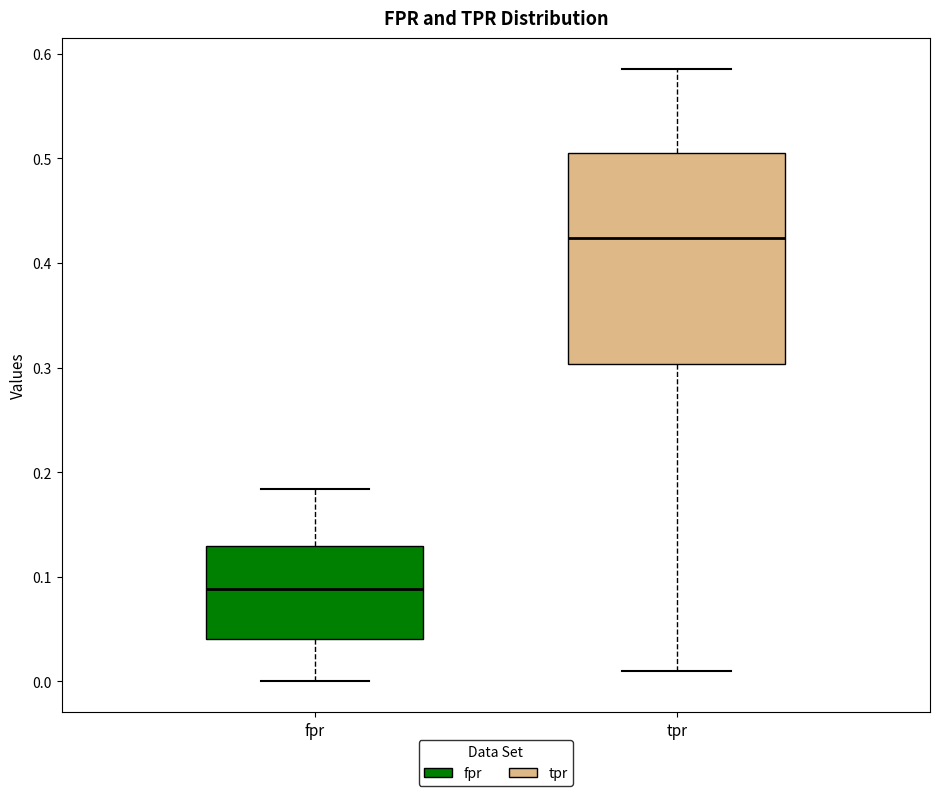

Which box's median line is the lowest?

fpr